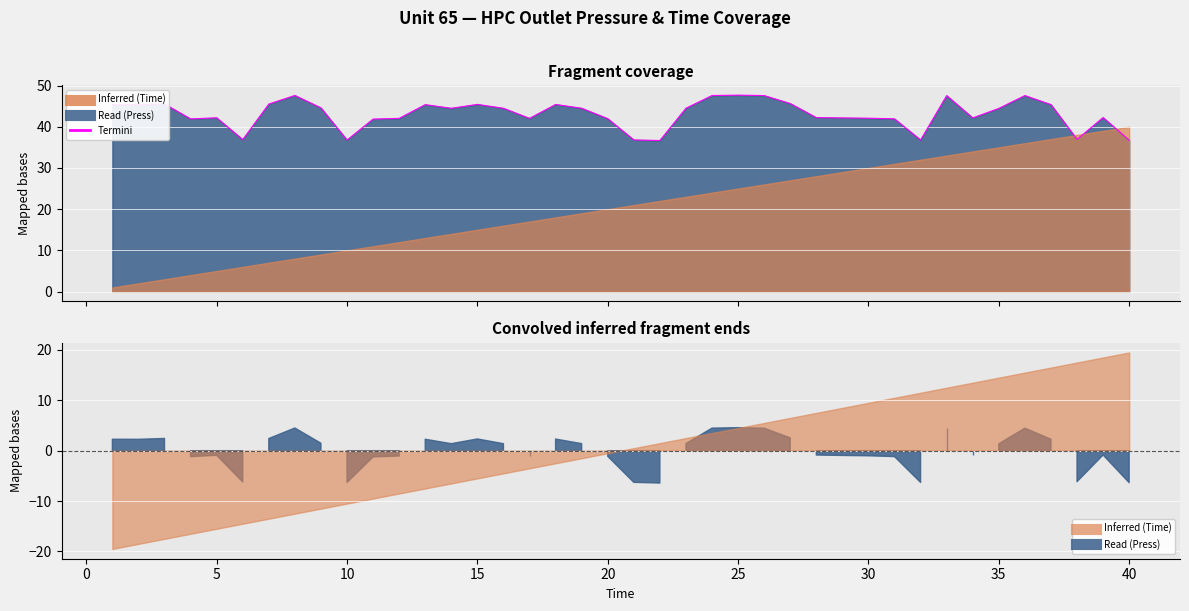

Is it true that the value at 33 is 19.4?

False